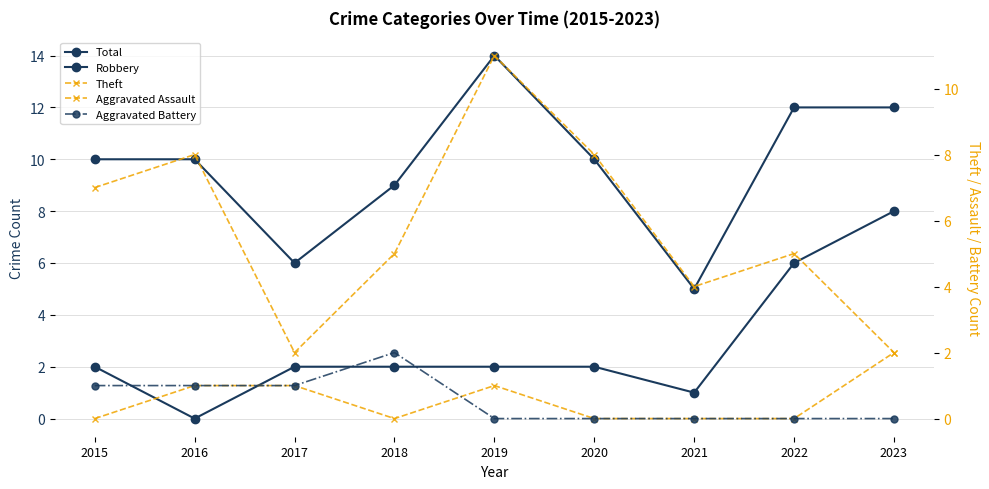

What is the difference between the maximum and second lowest values in the Aggravated Assault series?

2